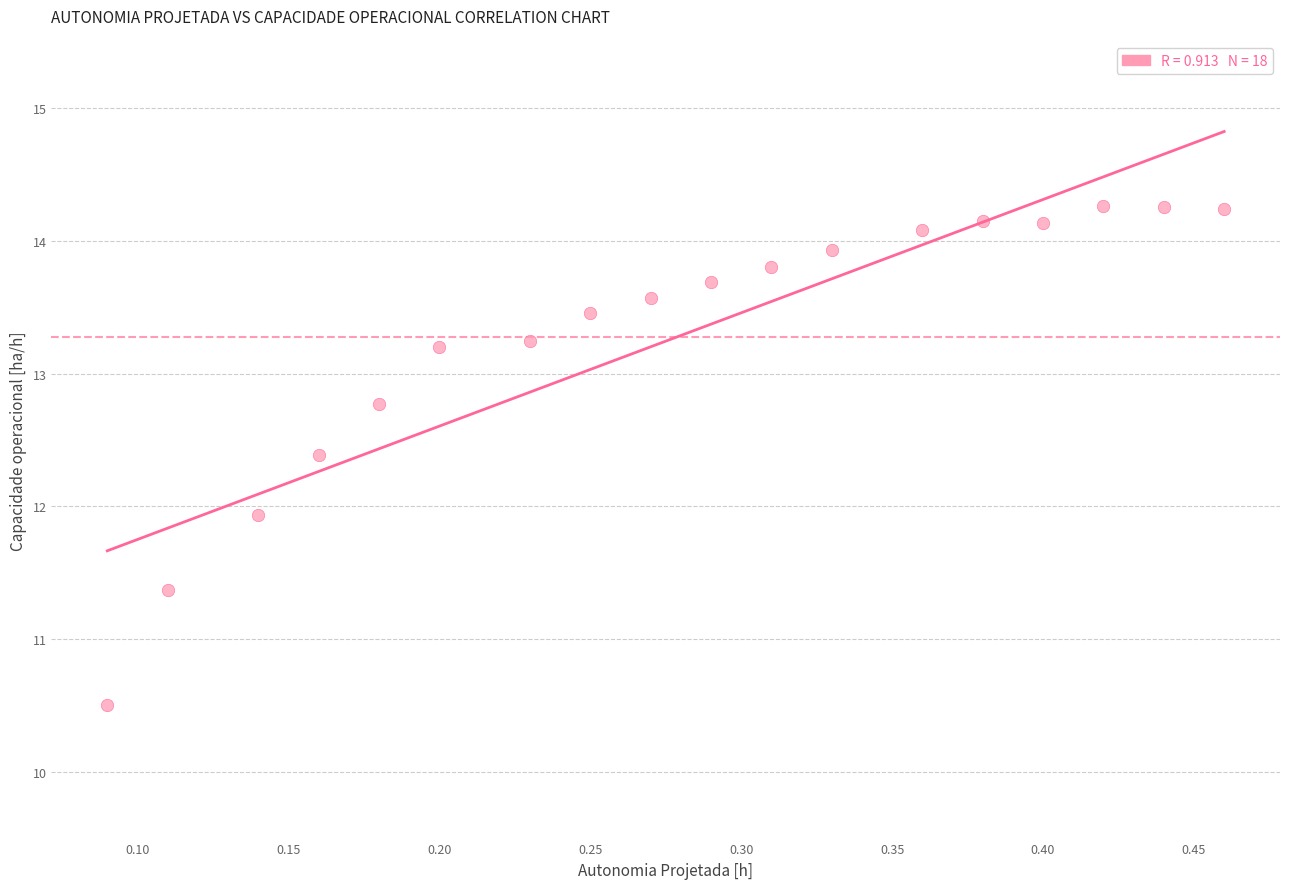

What is the range of X values (max minus min)?

0.4